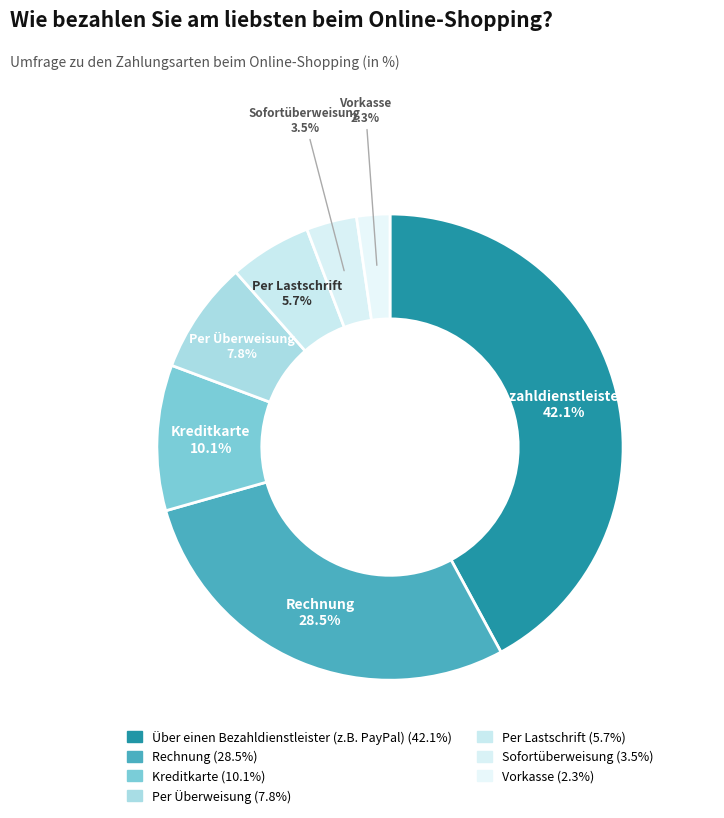

Is it true that Per Lastschrift is 6% of the pie?

True